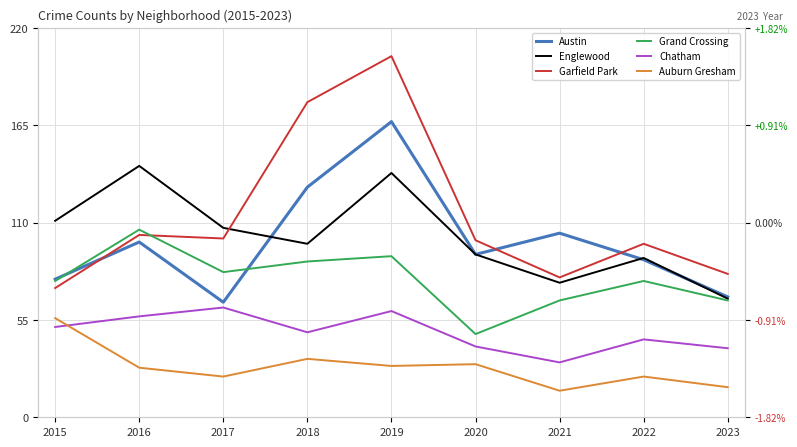

At which label does Chatham first exceed 48?

2015